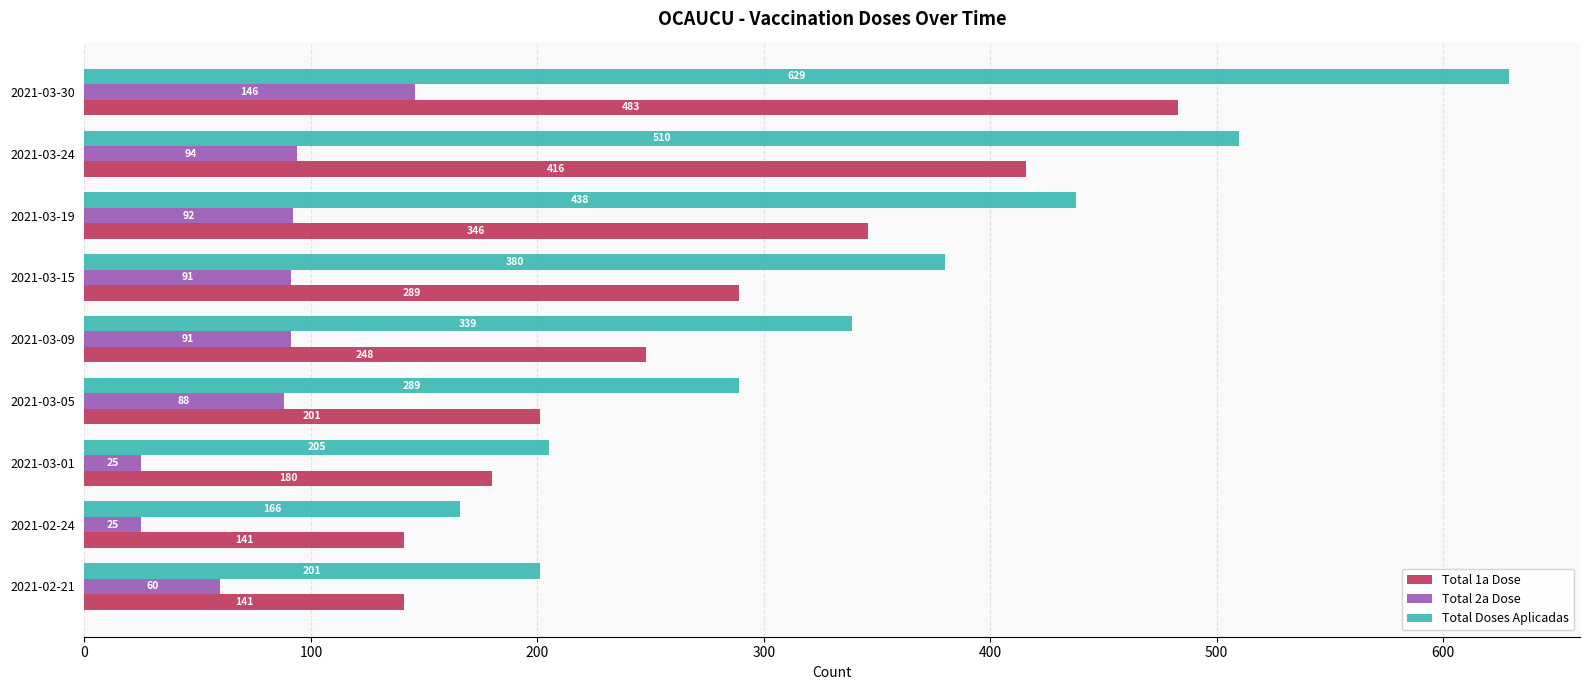

Which series changed the most between 2021-03-01 and 2021-03-15?

Total Doses Aplicadas